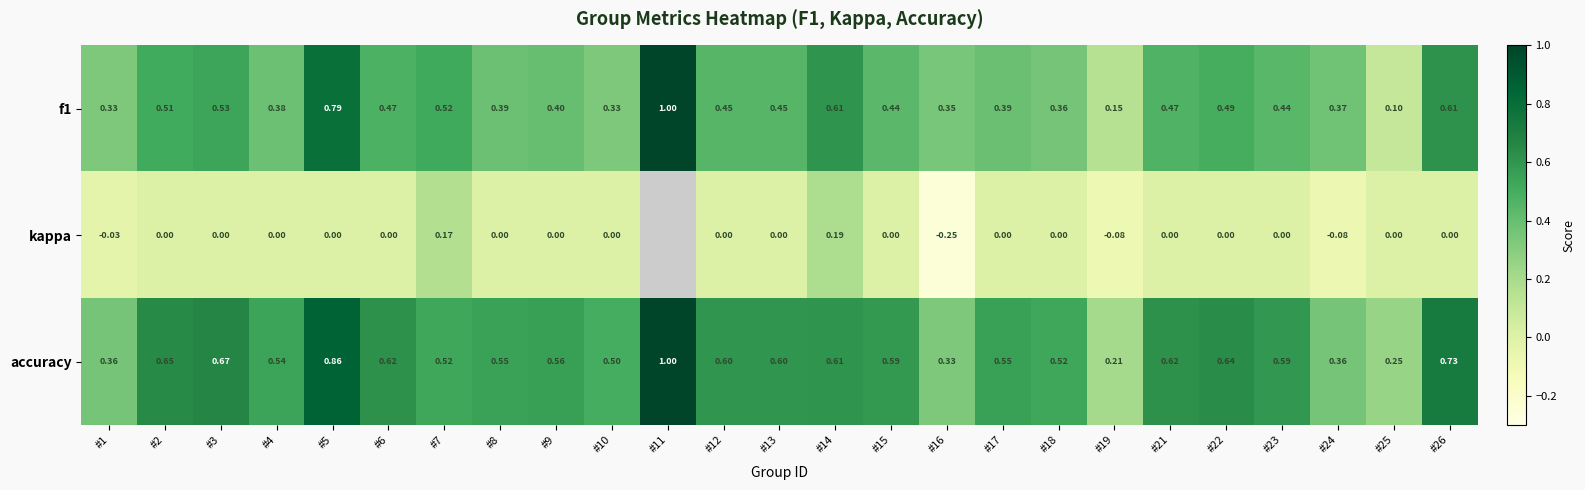

At which category is the sum across all series the highest?

#5